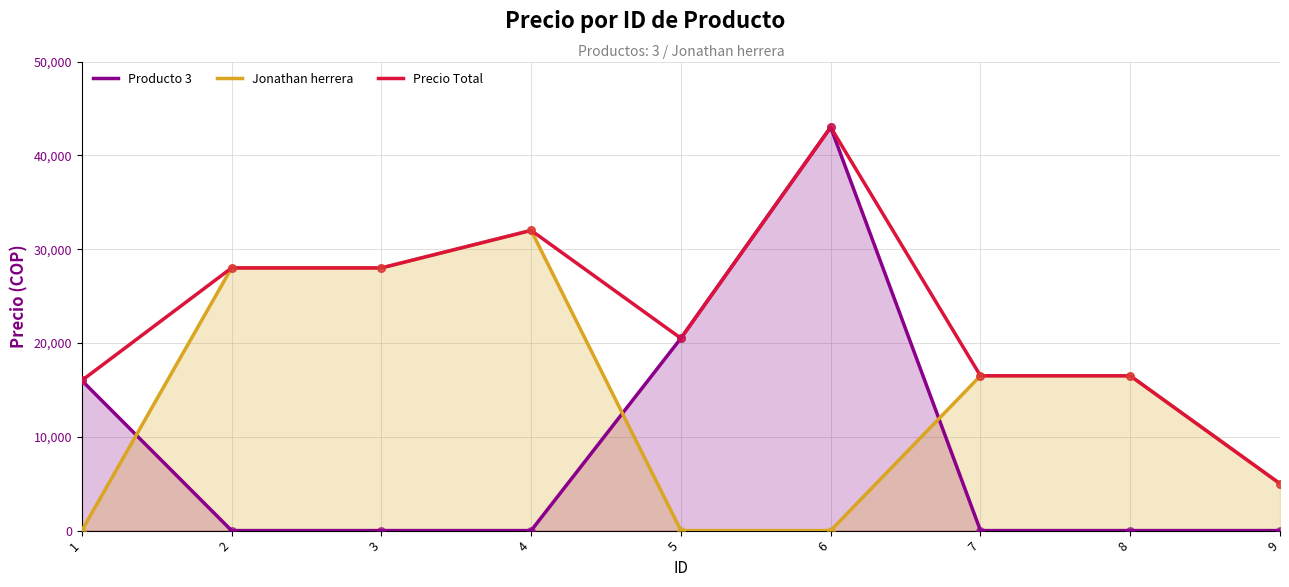

Is the value of Precio Total at 6 greater than the value of Producto 3 at 3?

Yes